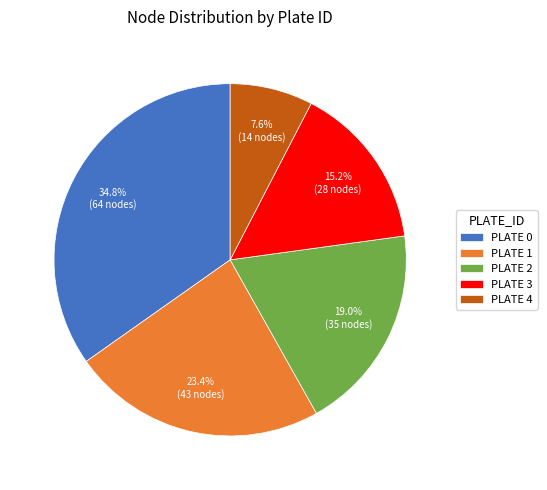

Rank the categories by value from lowest to highest.

PLATE 4, PLATE 3, PLATE 2, PLATE 1, PLATE 0